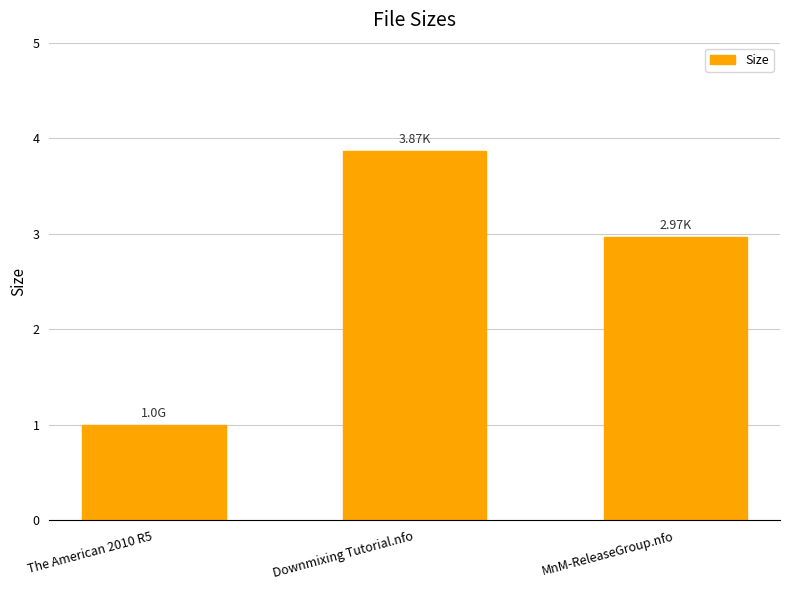

How many series are shown in this chart?

1